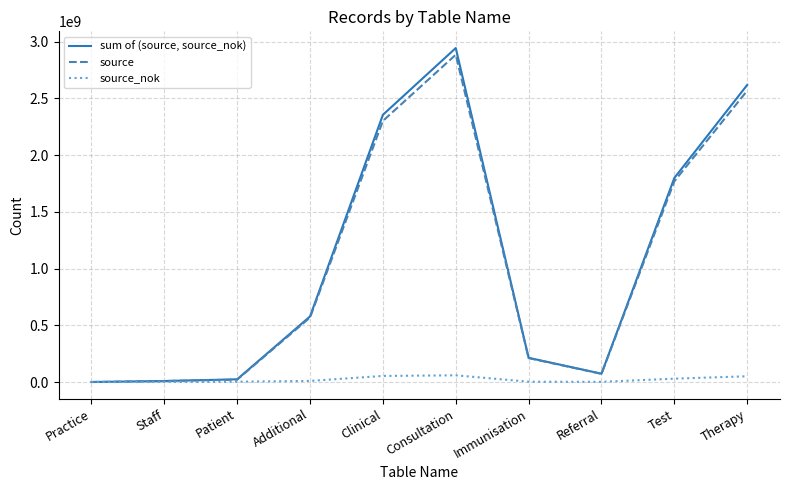

Which series has the largest range (max minus min)?

sum of (source, source_nok)